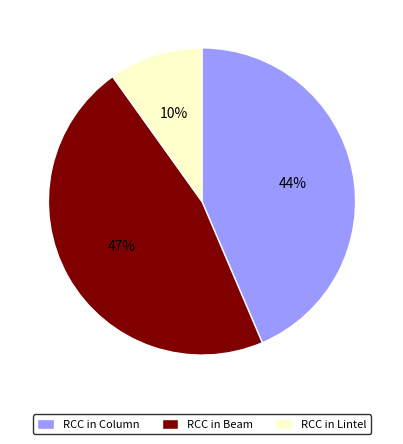

Approximately how many times larger is the value at RCC in Column compared to RCC in Lintel?

4.4